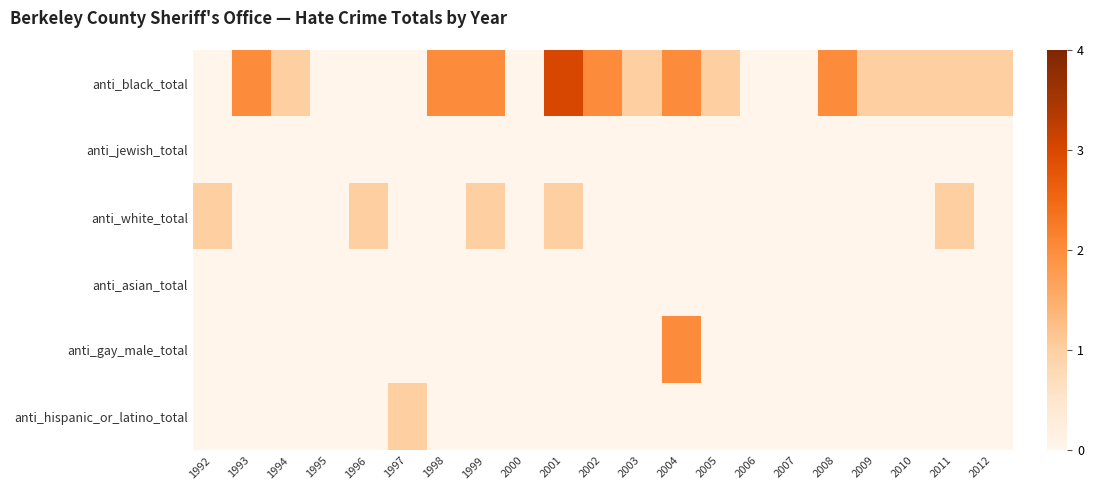

Reading right to left, what are all the values shown in this chart?

anti_black_total: 2012=1	2011=1	2010=1	2009=1	2008=2	2007=0	2006=0	2005=1	2004=2	2003=1	2002=2	2001=3	2000=0	1999=2	1998=2	1997=0	1996=0	1995=0	1994=1	1993=2	1992=0
anti_jewish_total: 2012=0	2011=0	2010=0	2009=0	2008=0	2007=0	2006=0	2005=0	2004=0	2003=0	2002=0	2001=0	2000=0	1999=0	1998=0	1997=0	1996=0	1995=0	1994=0	1993=0	1992=0
anti_white_total: 2012=0	2011=1	2010=0	2009=0	2008=0	2007=0	2006=0	2005=0	2004=0	2003=0	2002=0	2001=1	2000=0	1999=1	1998=0	1997=0	1996=1	1995=0	1994=0	1993=0	1992=1
anti_asian_total: 2012=0	2011=0	2010=0	2009=0	2008=0	2007=0	2006=0	2005=0	2004=0	2003=0	2002=0	2001=0	2000=0	1999=0	1998=0	1997=0	1996=0	1995=0	1994=0	1993=0	1992=0
anti_gay_male_total: 2012=0	2011=0	2010=0	2009=0	2008=0	2007=0	2006=0	2005=0	2004=2	2003=0	2002=0	2001=0	2000=0	1999=0	1998=0	1997=0	1996=0	1995=0	1994=0	1993=0	1992=0
anti_hispanic_or_latino_total: 2012=0	2011=0	2010=0	2009=0	2008=0	2007=0	2006=0	2005=0	2004=0	2003=0	2002=0	2001=0	2000=0	1999=0	1998=0	1997=1	1996=0	1995=0	1994=0	1993=0	1992=0